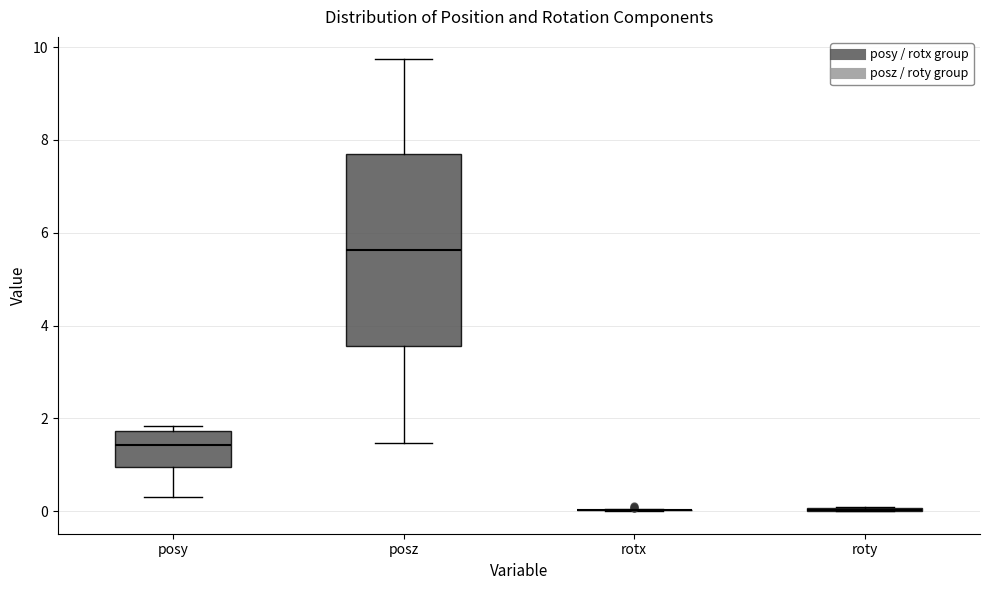

Reading left to right, transcribe this box plot: for each box, give where its median line is, the range the box spans, and where its two whiskers end, as read against the y-axis. The values are not printed on the chart, so give them approximately, as read against the axis.

posy: median 1.4, box 1.0 to 1.8, whiskers 0.4 to 1.8 (just above the box's upper edge)
posz: median 5.6, box 3.6 to 7.6, whiskers 1.4 to 9.8
rotx: box collapsed to a line at 0.0, whiskers 0.0 to 0.0
roty: box collapsed to a line at 0.0, whiskers 0.0 to 0.0